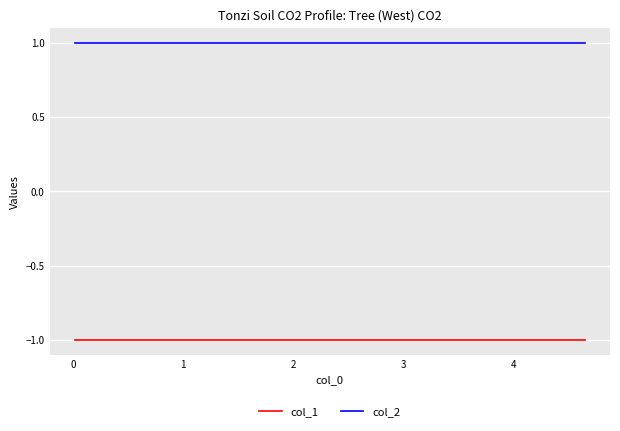

The col_2 series shows 1 at 0. True or false?

False